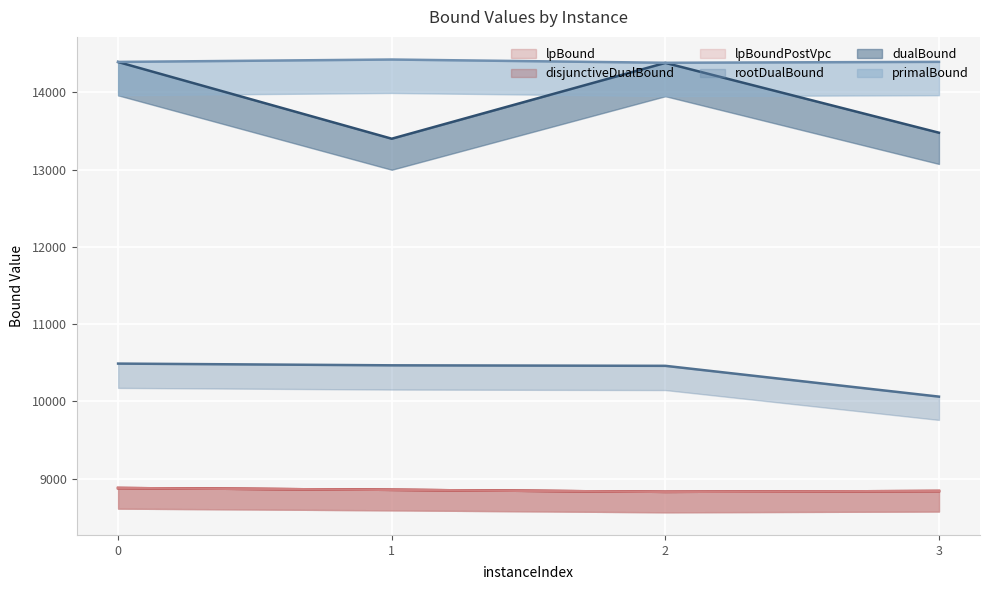

At which category does the chart reach its peak across all series?

1